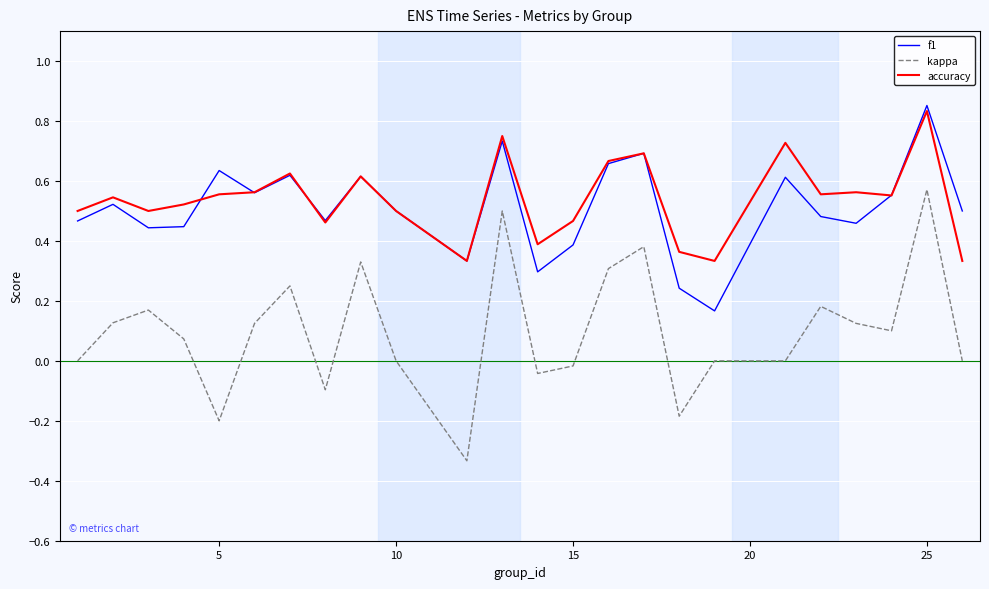

Which series has the largest range (max minus min)?

kappa